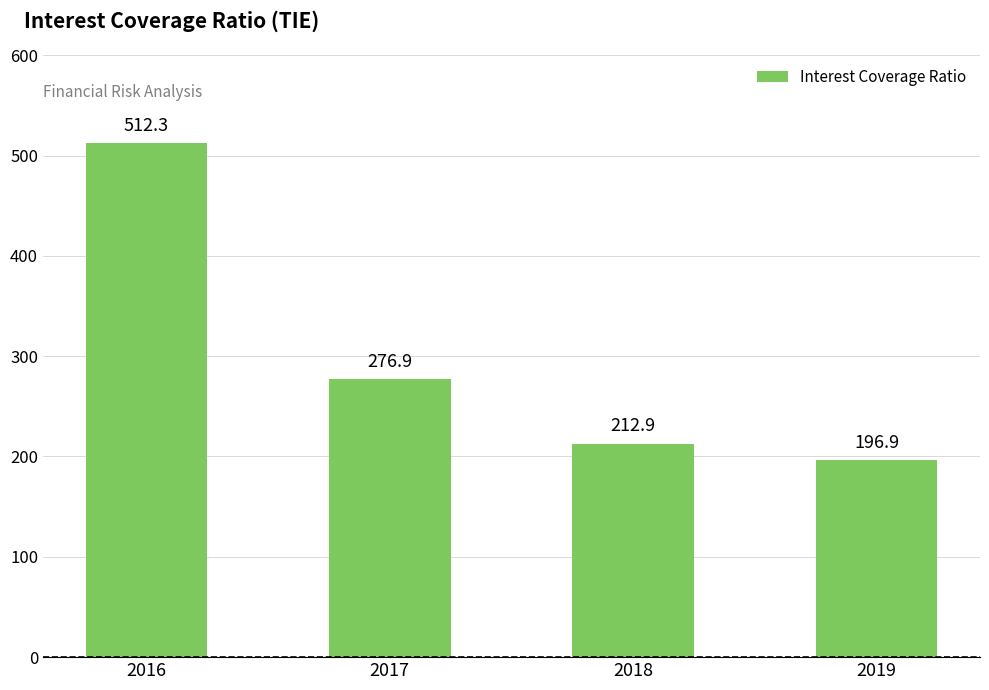

What is the change in value from 2017 to 2018?

-63.9